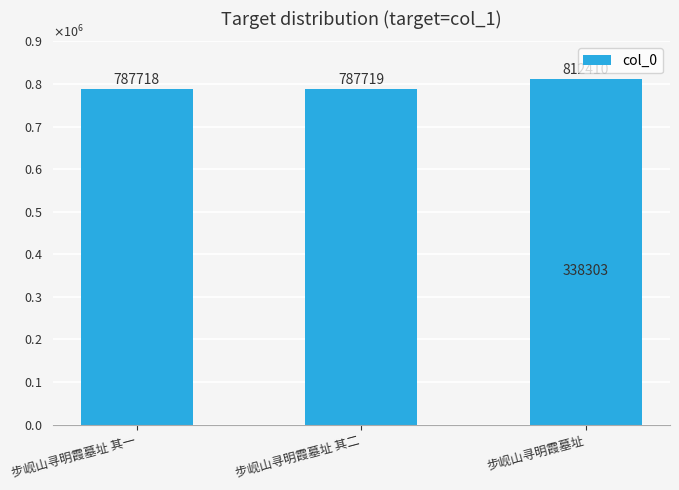

What is the maximum value shown in the chart?

812410